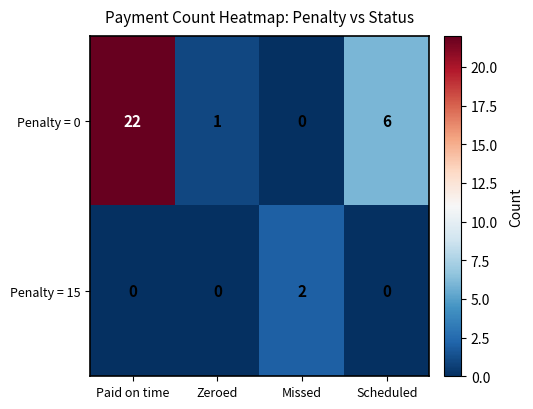

Which series changed the most between Zeroed and Scheduled?

Penalty = 0